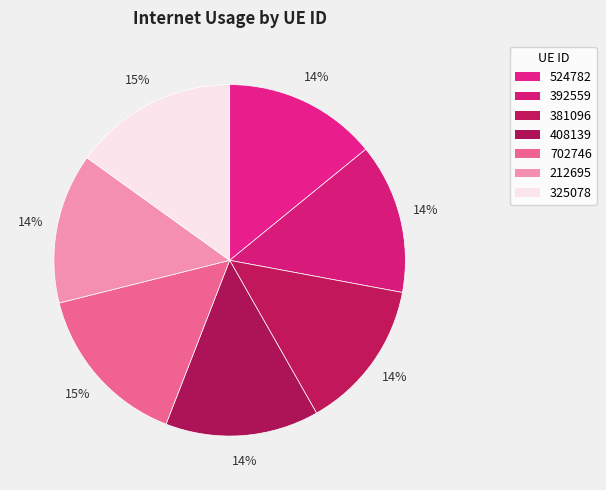

Rank the categories by value from highest to lowest.

702746, 325078, 408139, 524782, 381096, 392559, 212695